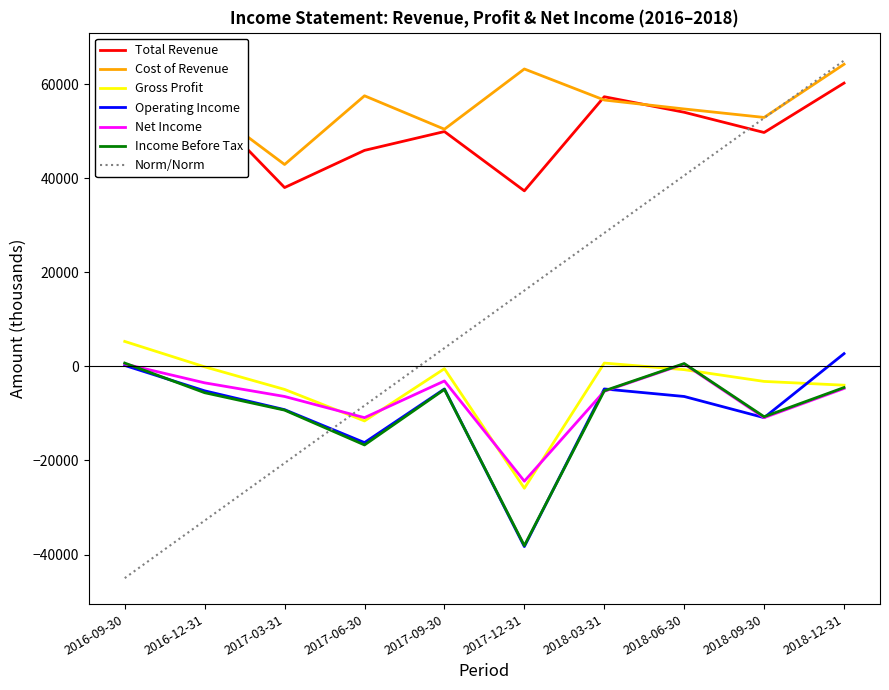

What is the spread (max minus min) of values at 2017-06-30?

74200